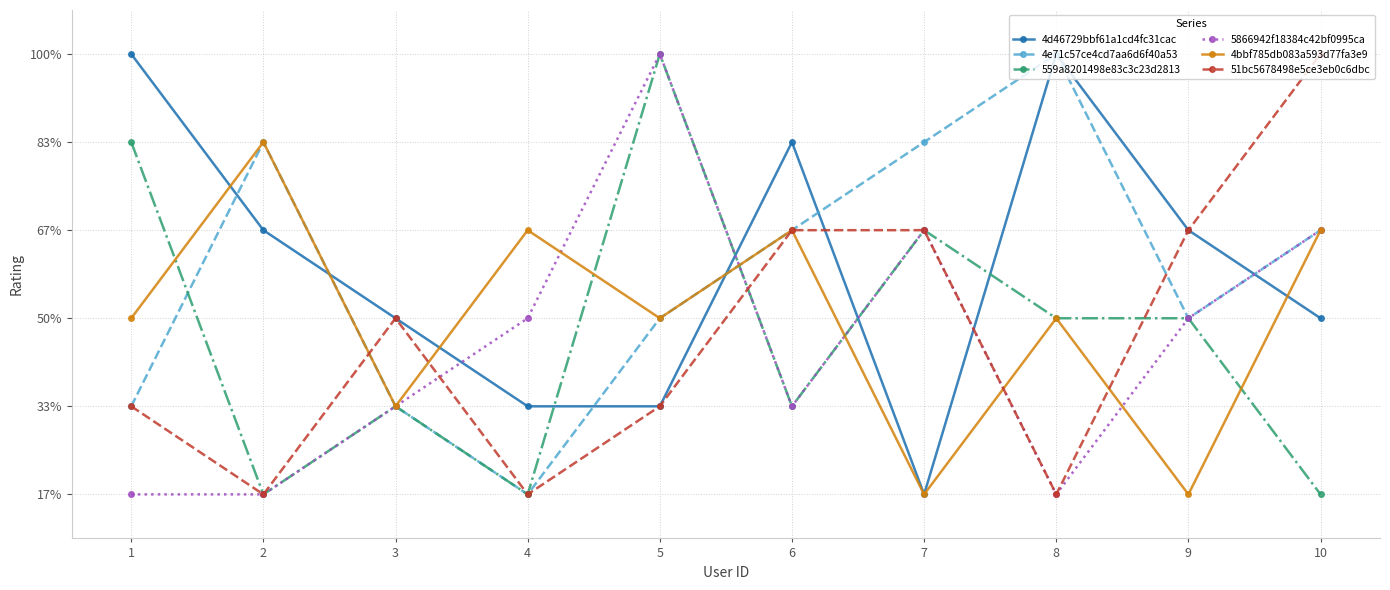

How many interior local valleys does the 4e71c57ce4cd7aa6d6f40a53 series have?

2